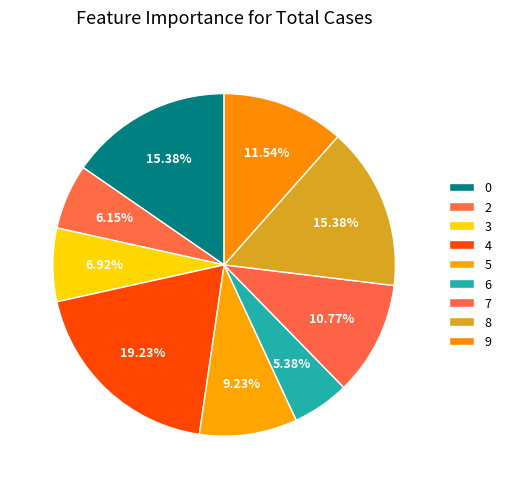

The 8 slice represents 15% of the pie. True or false?

True